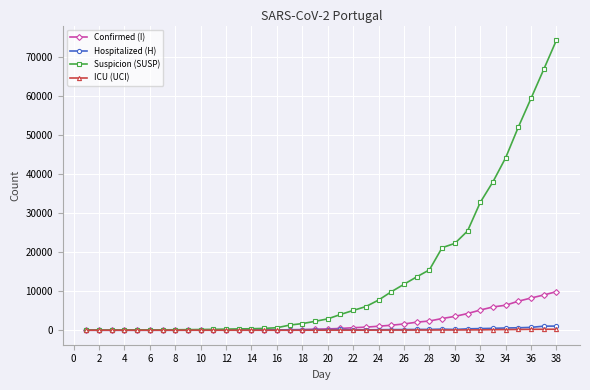

What is the maximum value for Hospitalized (H)?

1058